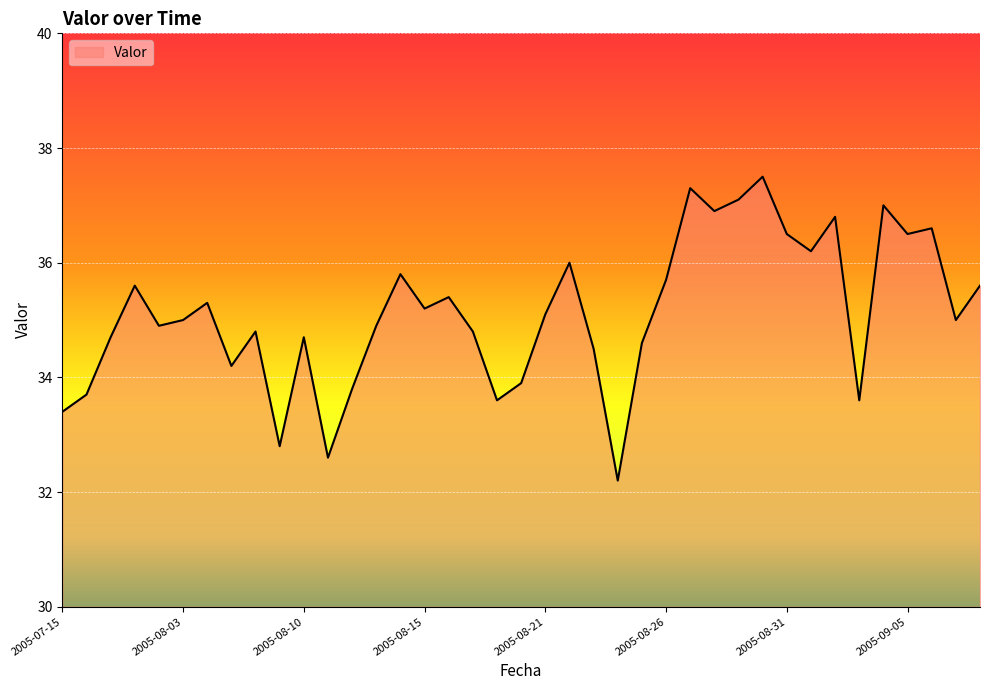

What is the minimum value shown in the chart?

32.2